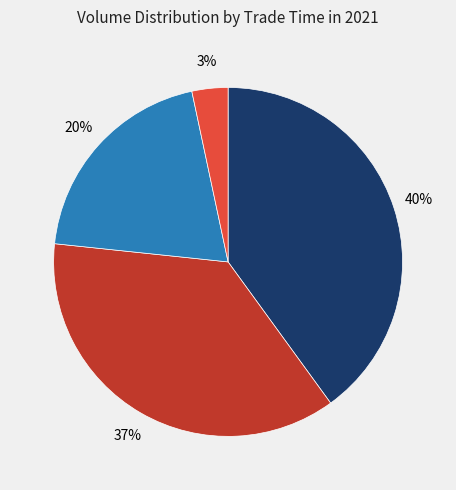

How many segments does this pie chart have?

4